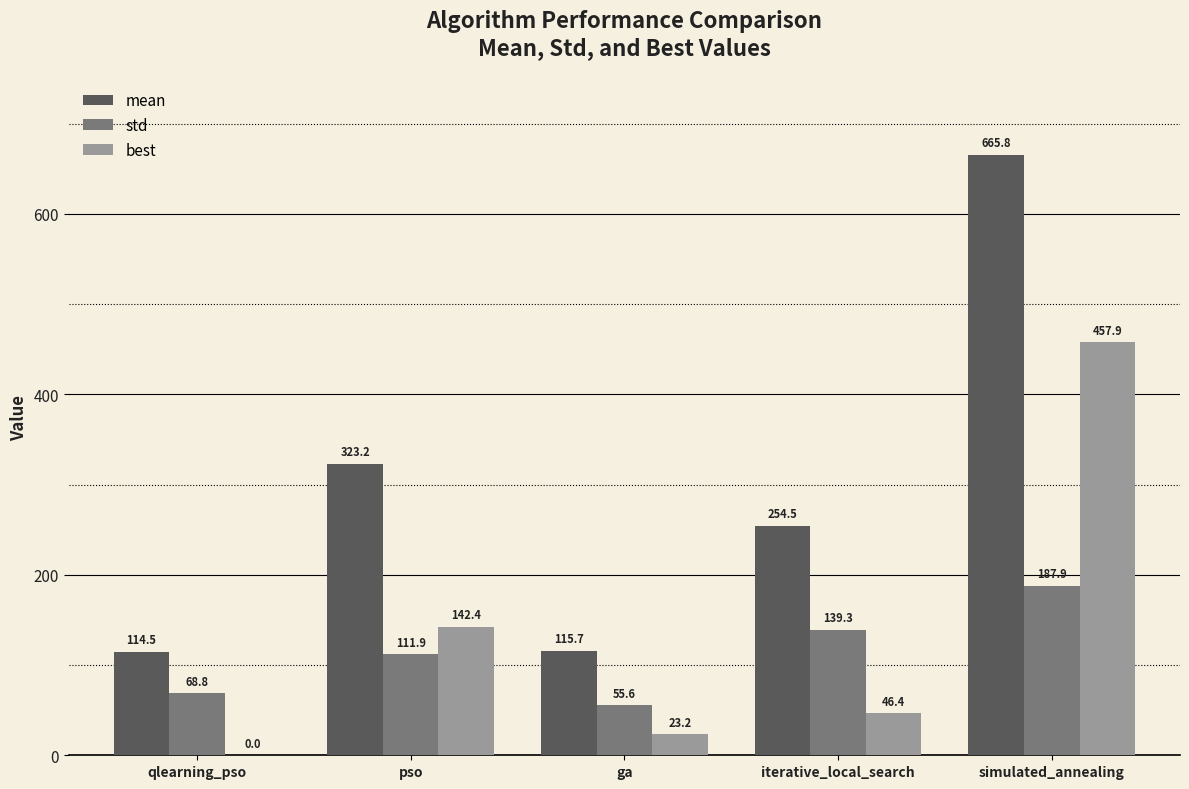

At which category is the sum across all series the highest?

simulated_annealing